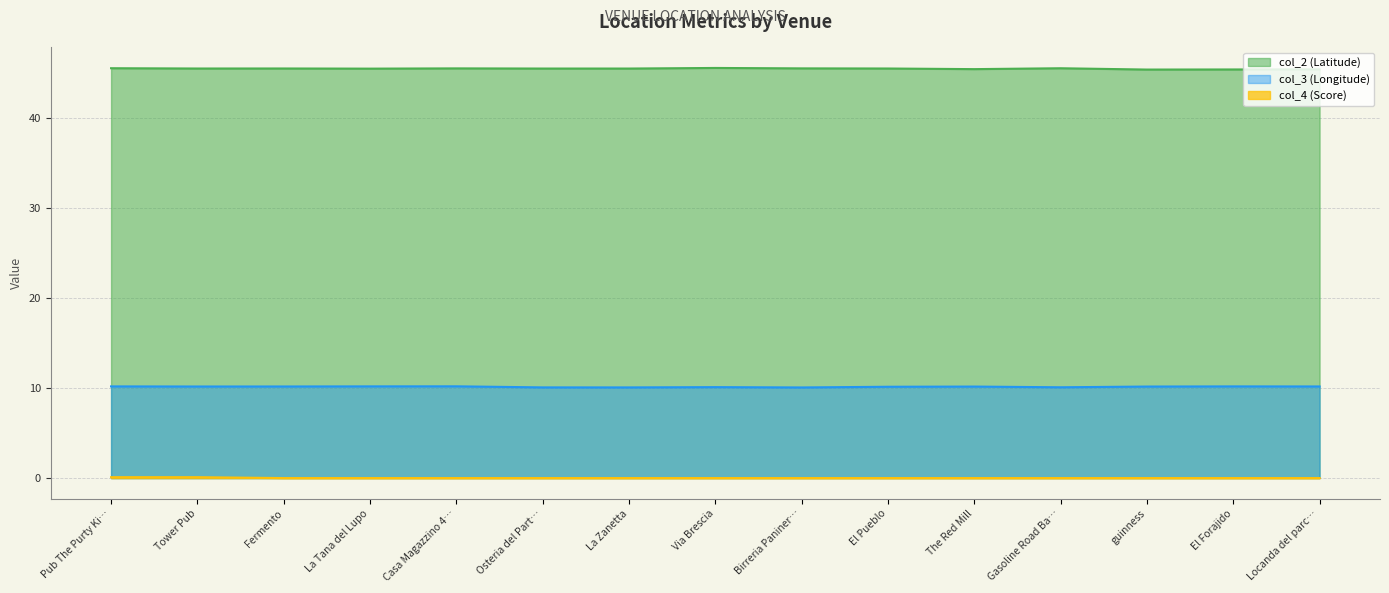

What is the label of the 2nd point from the right?

El Forajido